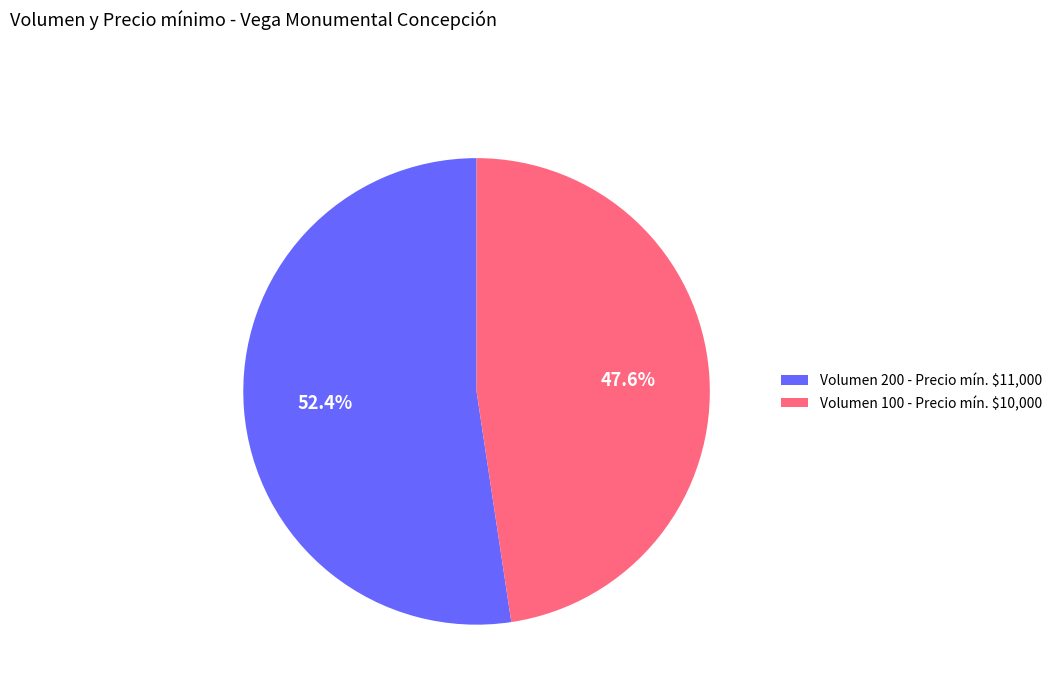

Rank the categories by value from highest to lowest.

Volumen 200 - Precio mín. $11,000, Volumen 100 - Precio mín. $10,000